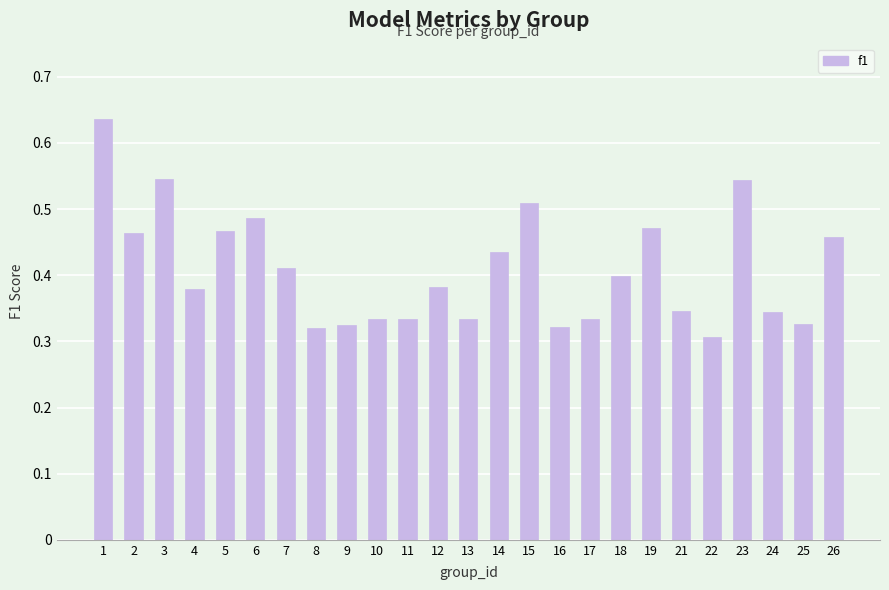

What is the sum of all values?

10.2